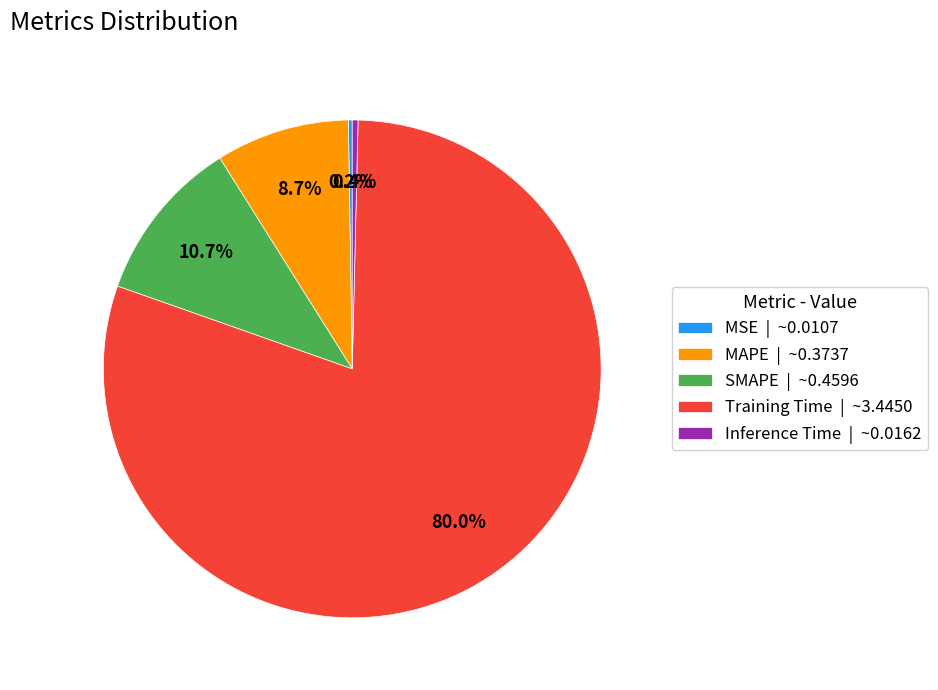

To the nearest percent, what is the difference between the largest and smallest slice percentages?

80%